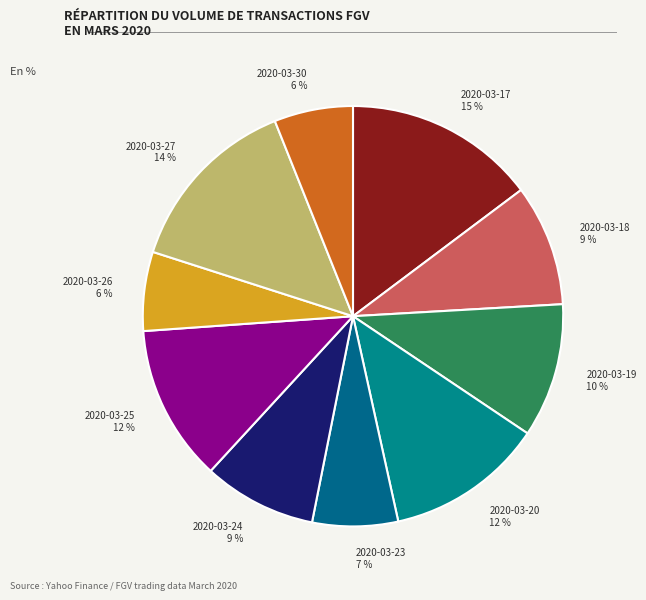

Between 2020-03-30 and 2020-03-24, which is larger?

2020-03-24